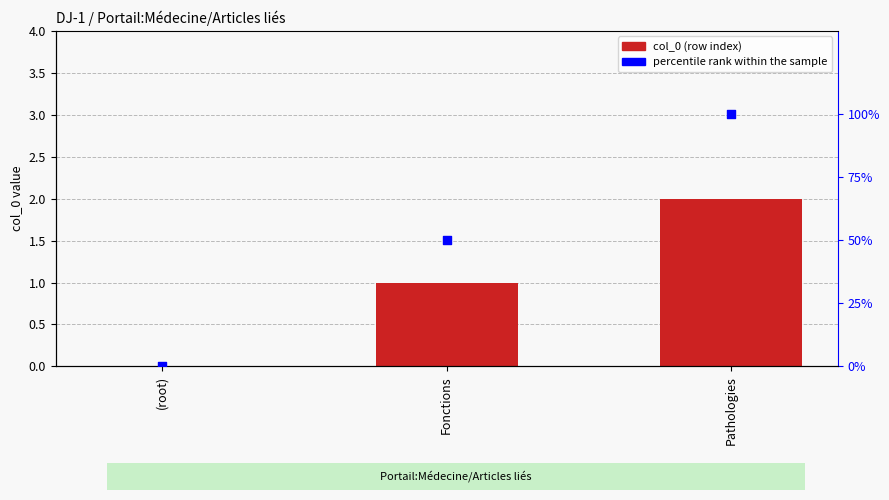

What are all the series names shown in the legend?

col_0 (row index), percentile rank within the sample